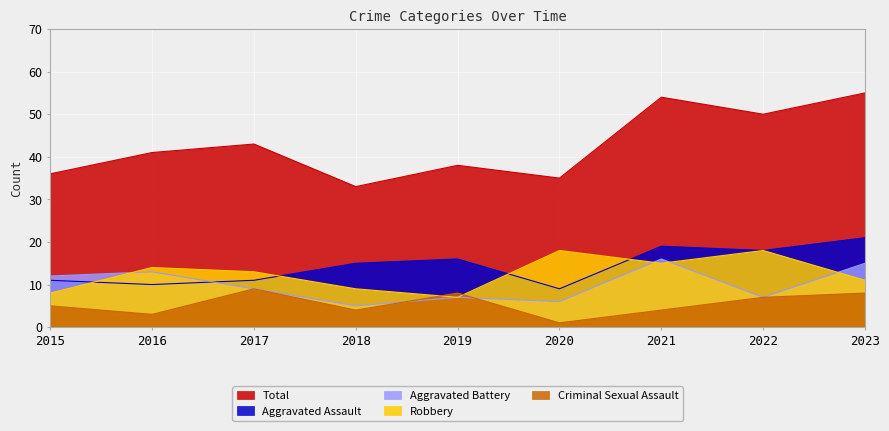

Which series has the largest total across all categories?

Total